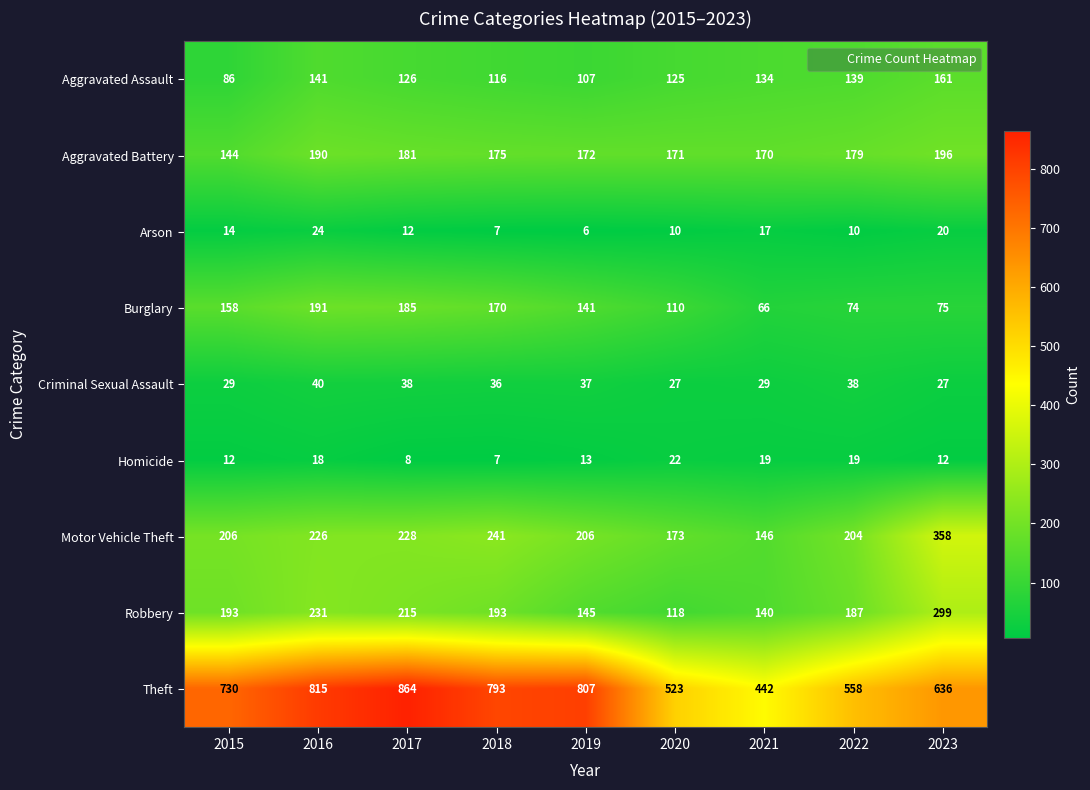

Count the number of data series in this chart.

9